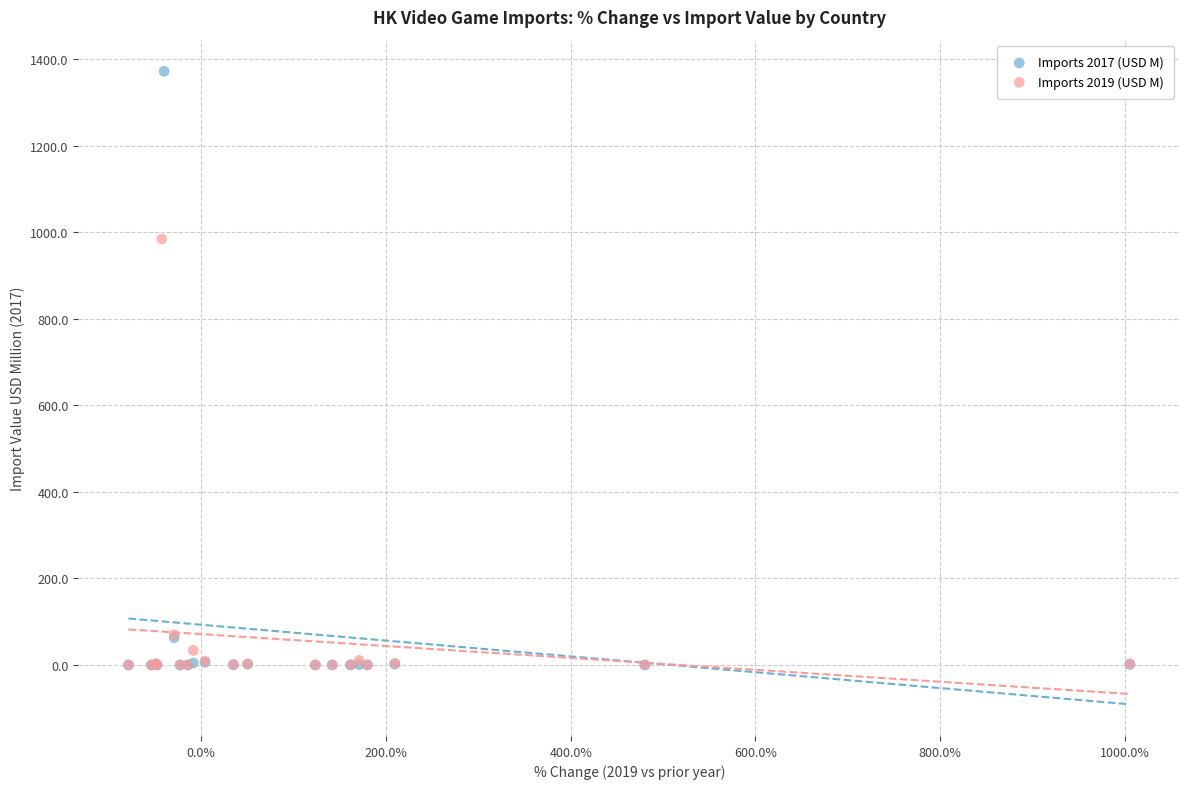

Which series has the largest Y range (max minus min)?

Imports 2017 (USD M)